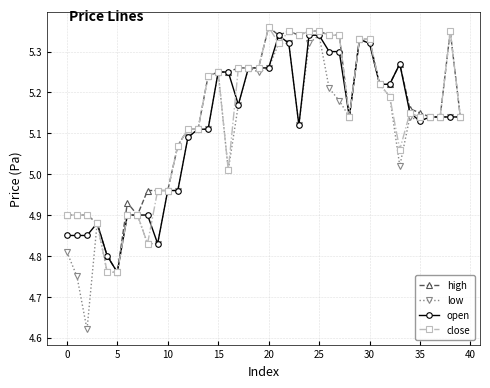

Which series has the largest range (max minus min)?

low